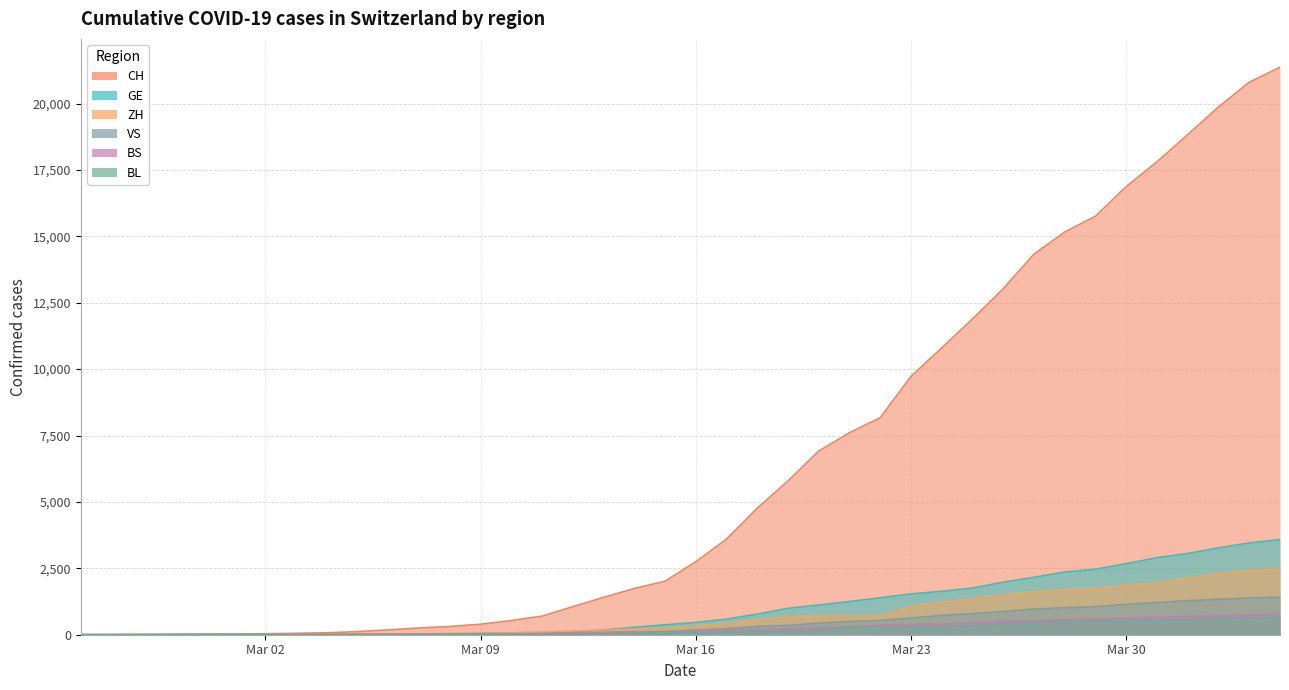

True or false: CH and ZH cross at least once.

False